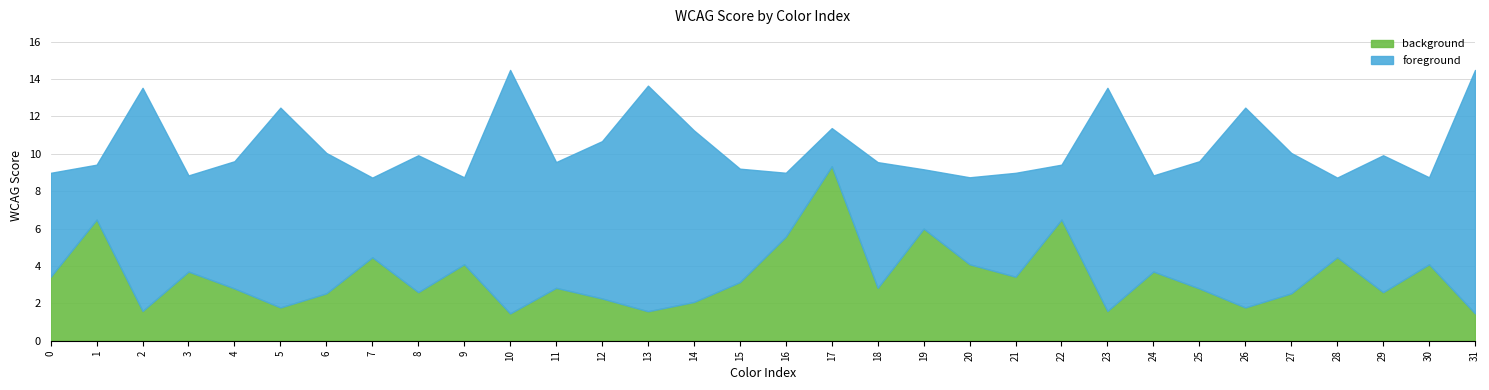

What is the average value of the background series?

3.4